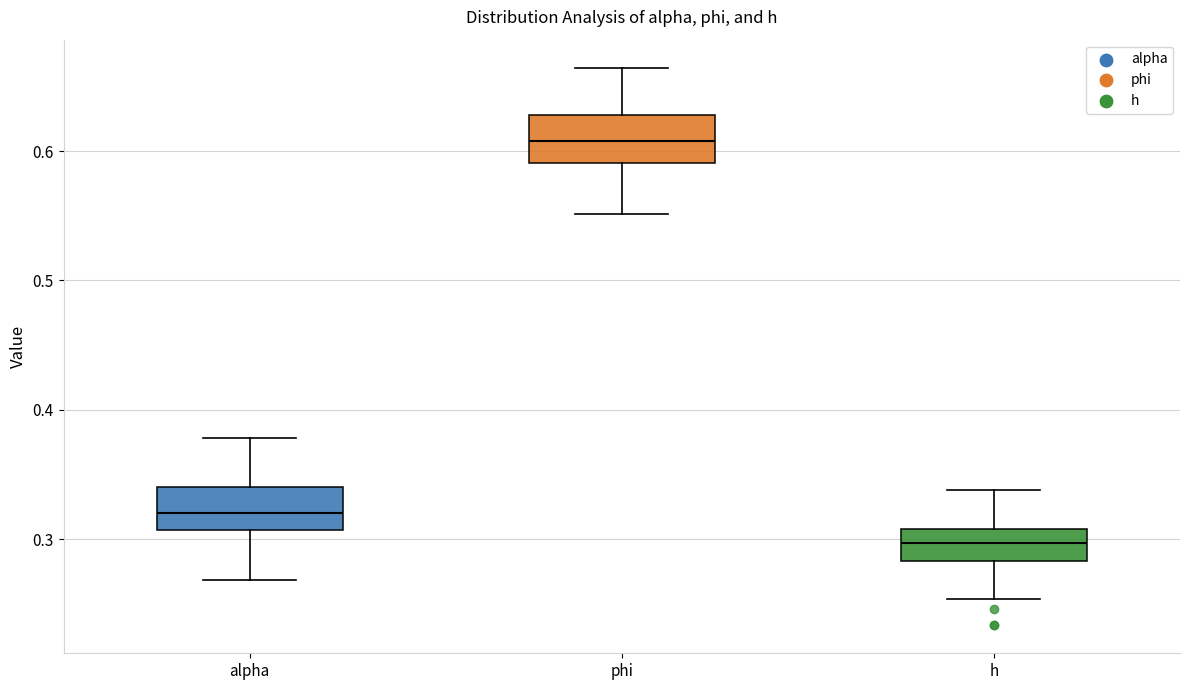

Where is the lower edge of the box for alpha on the y-axis? The values are not printed on the chart, so give them approximately, as read against the axis.

0.31